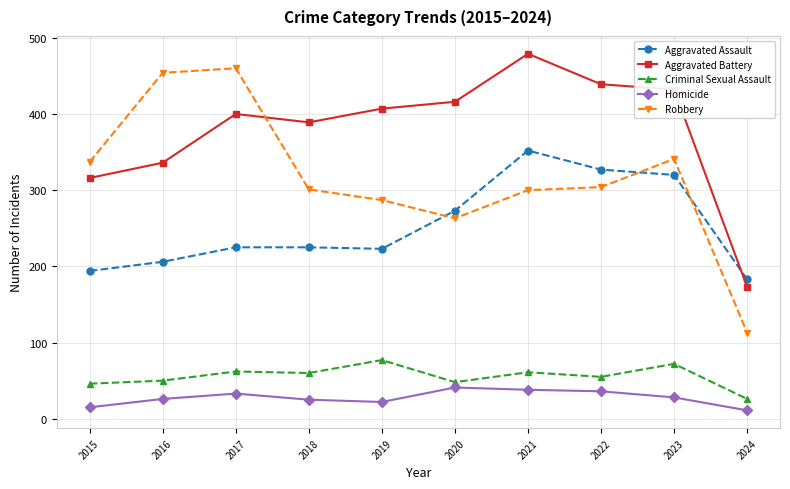

True or false: Homicide has more than 0 points higher than both neighbors.

True